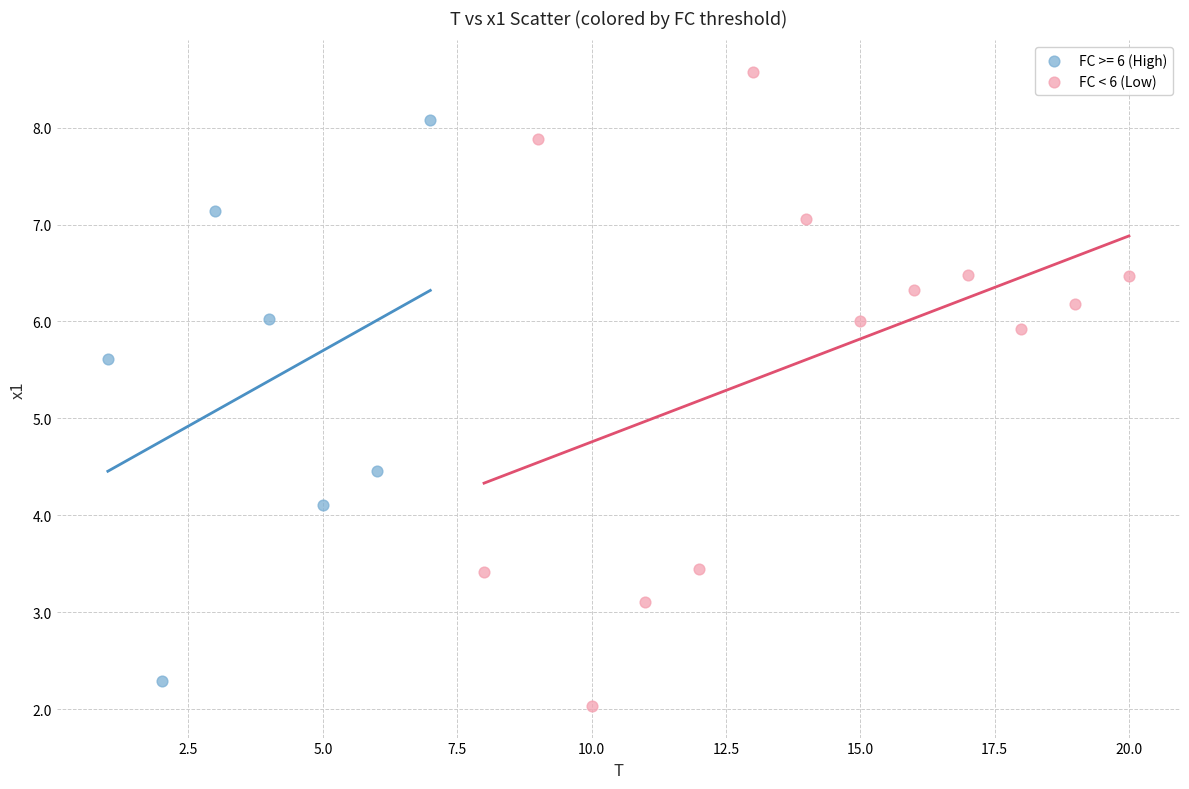

Which series has the largest Y range (max minus min)?

FC < 6 (Low)